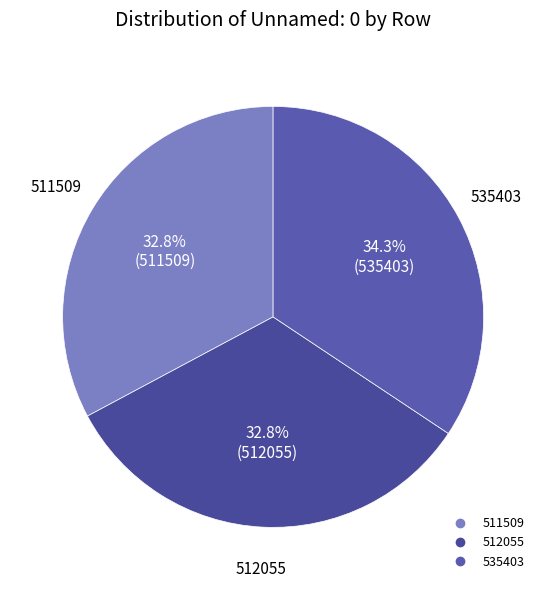

How many slices are in this pie chart?

3